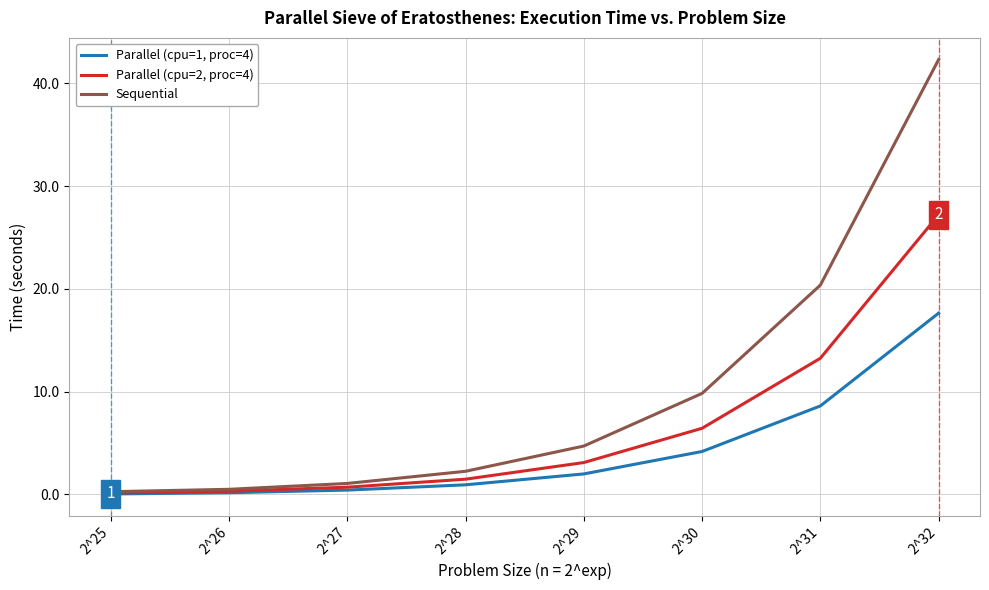

Where is Sequential nearest to the value 21?

2^31